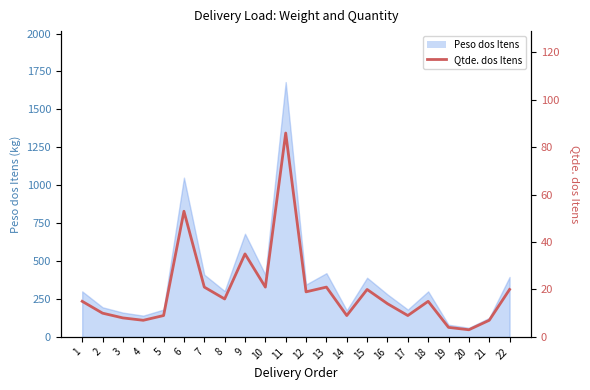

How many lines are shown in the chart?

1